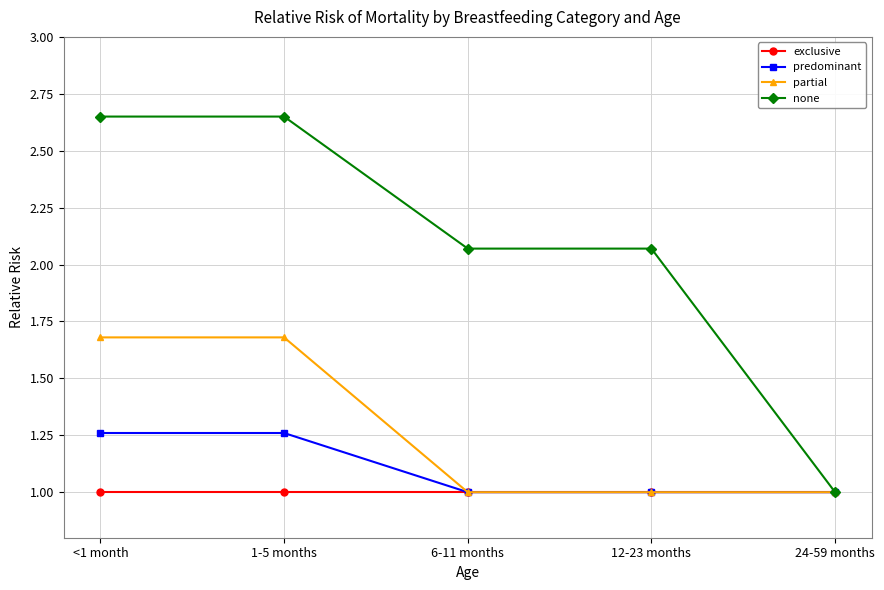

What is the lowest value of the none series?

1.0